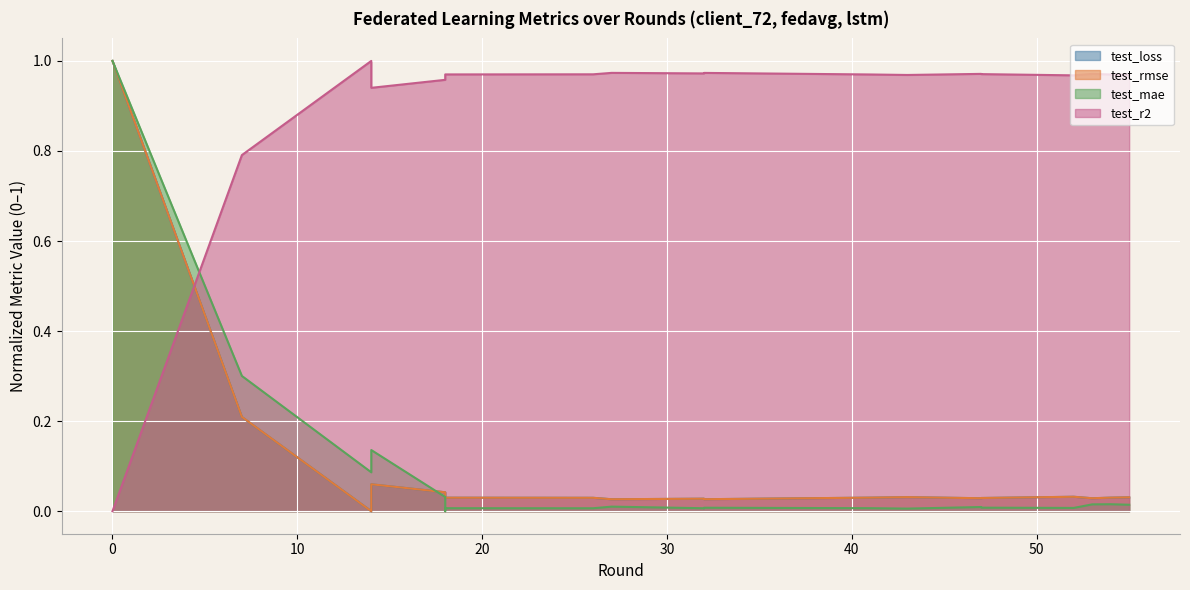

What is the maximum value shown in the chart?

1.0